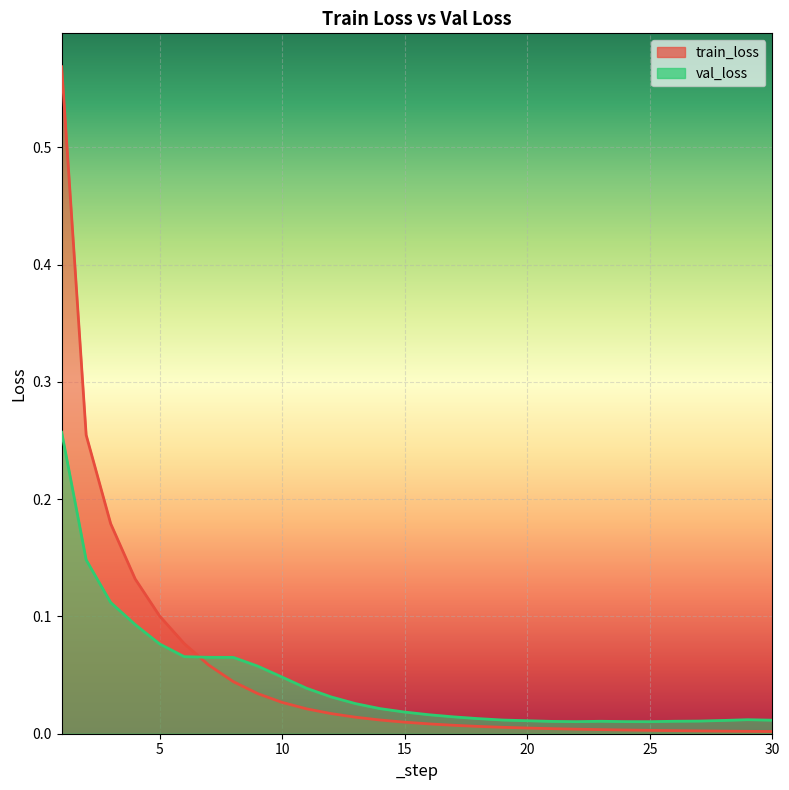

How many distinct data groups are displayed?

2